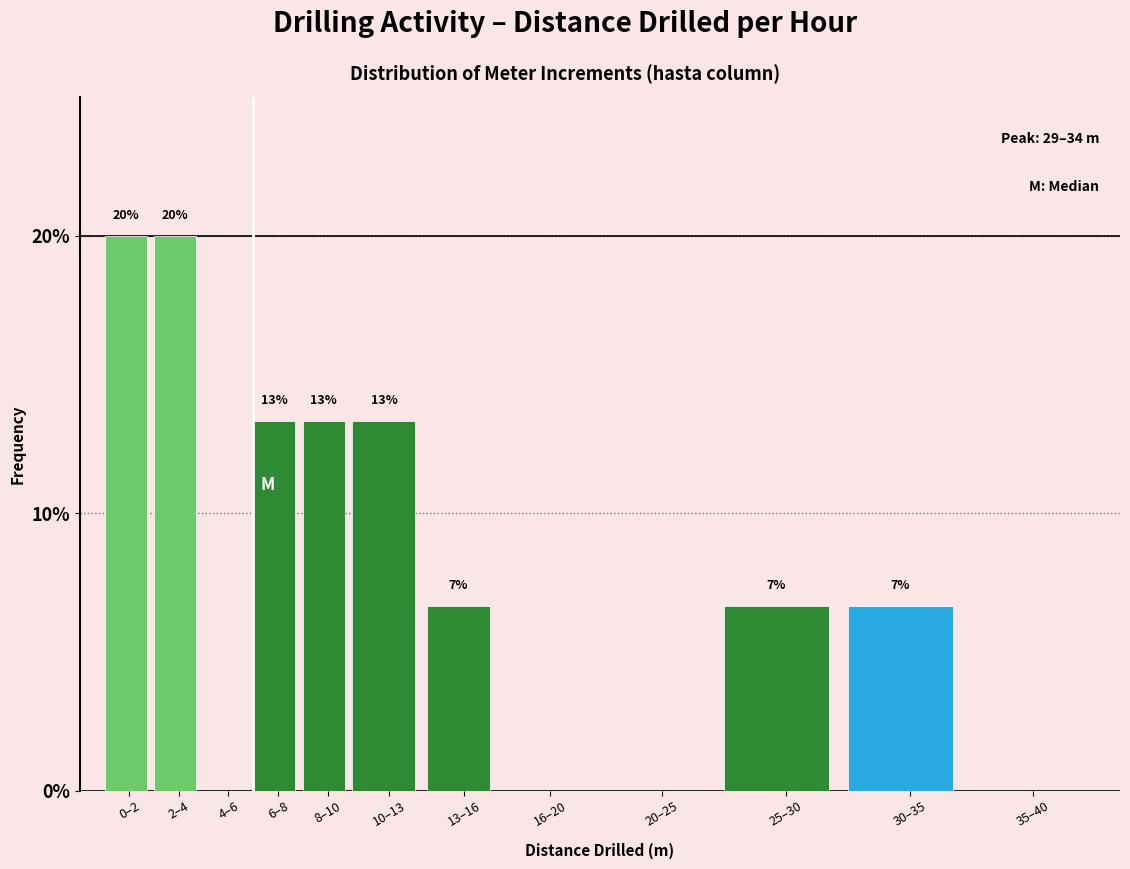

Are the bars horizontal?

No